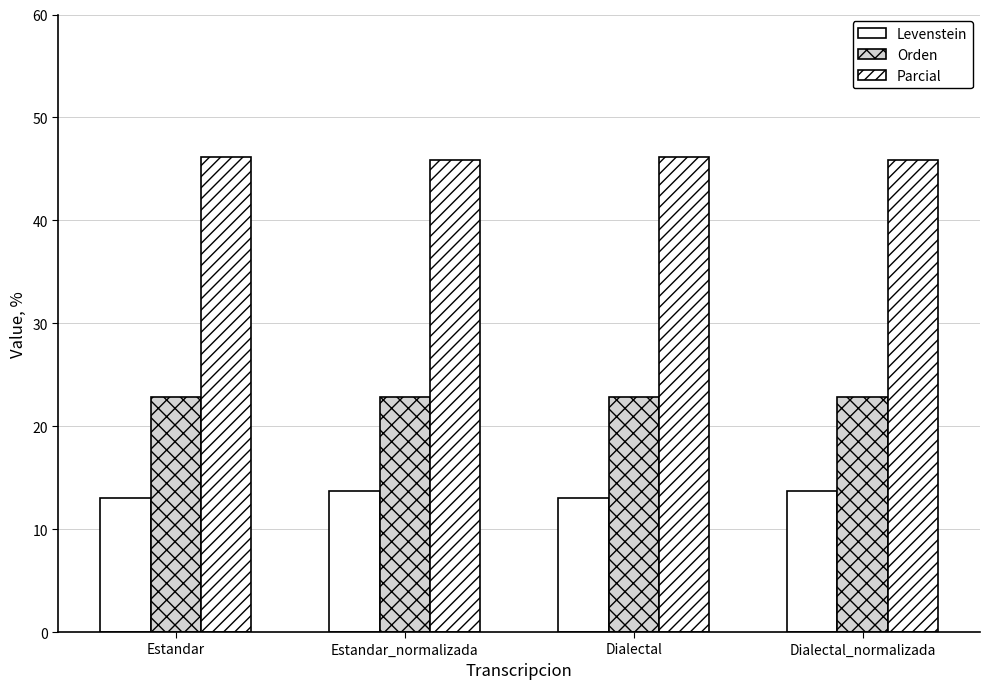

Count the number of categories in the chart.

4